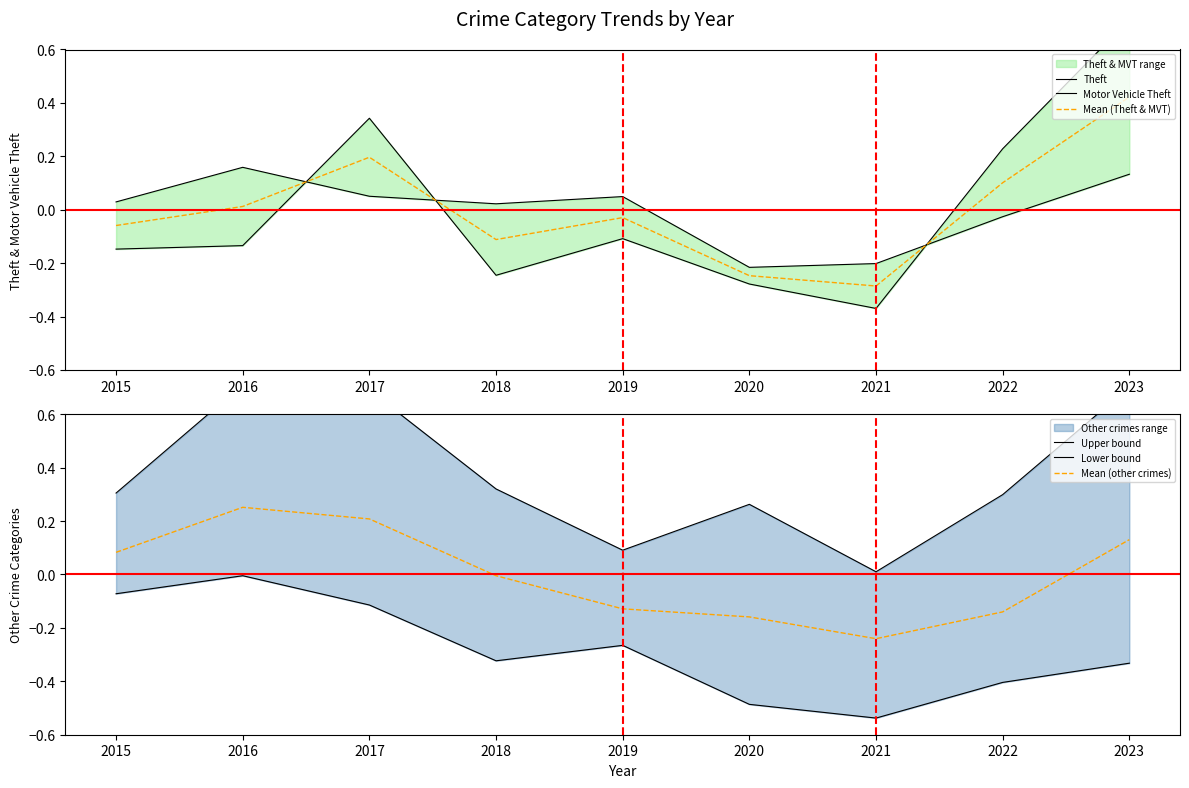

How many data points in Mean (other crimes) are less than 0?

5